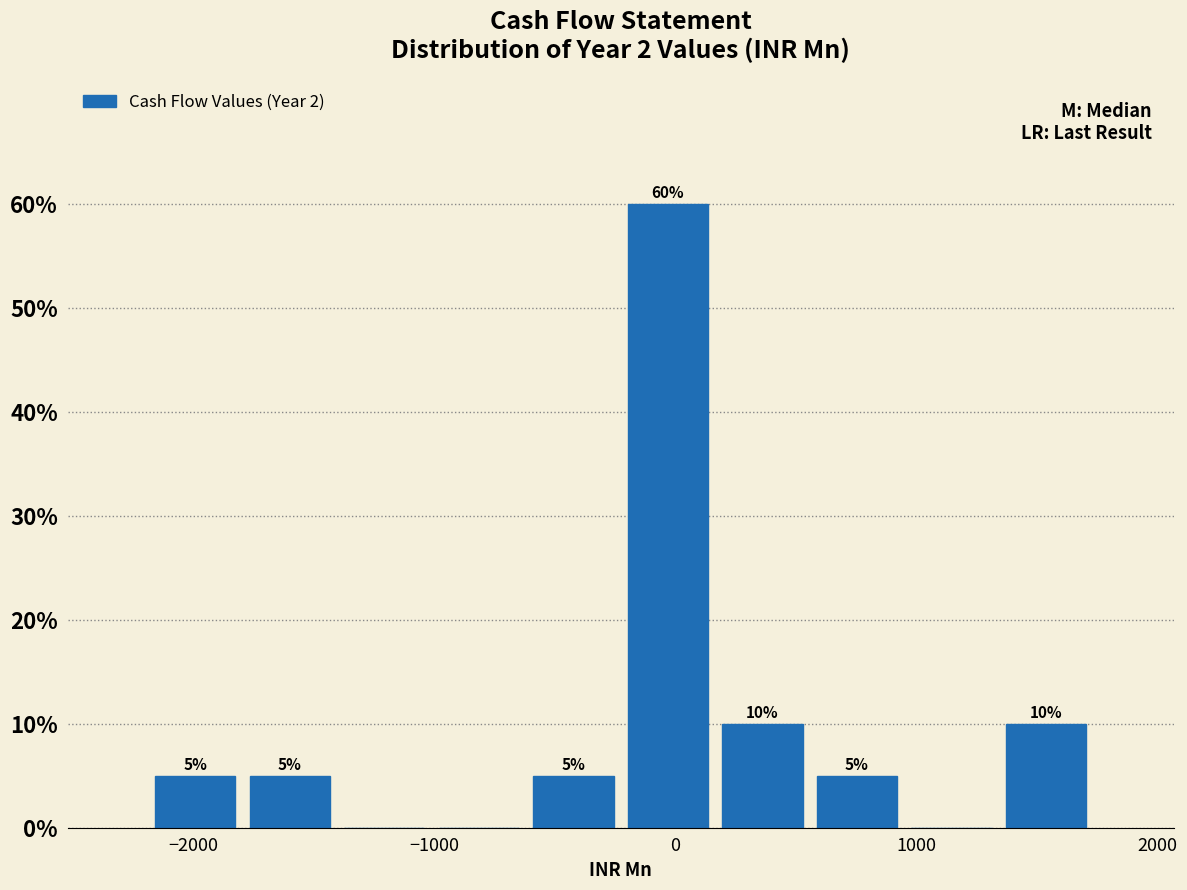

Around what value on the x-axis is the tallest bar? Give the approximate position of its centre, as read against the axis.

0